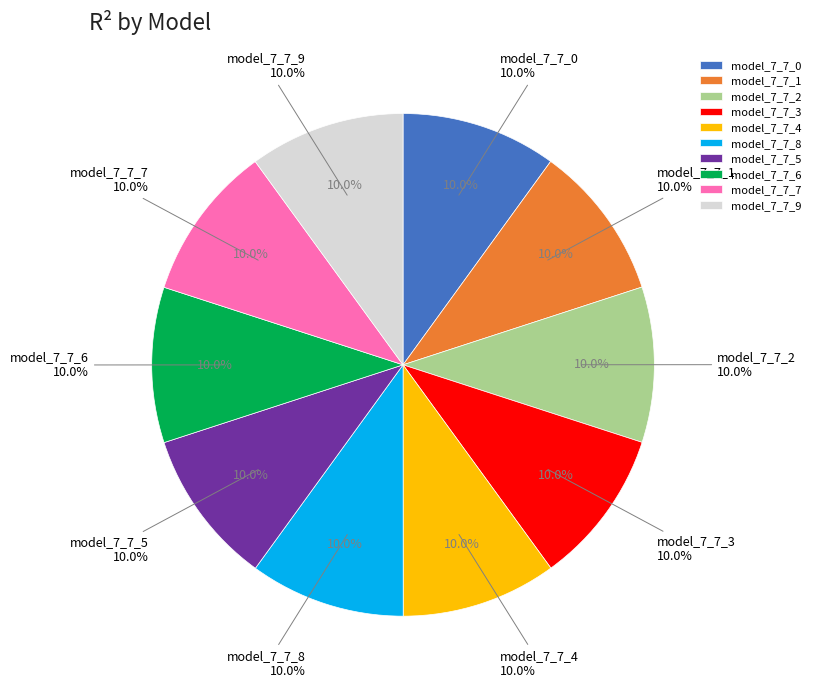

To the nearest percent, what is the average slice percentage?

10%